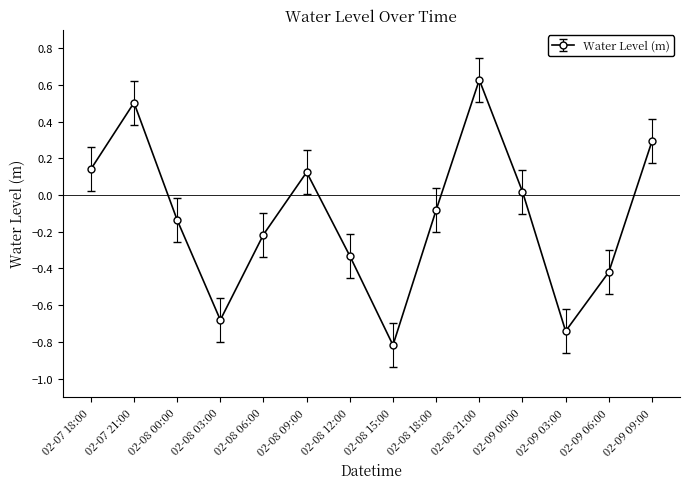

List the labels in order of value, largest first.

02-08 21:00, 02-07 21:00, 02-09 09:00, 02-07 18:00, 02-08 09:00, 02-09 00:00, 02-08 18:00, 02-08 00:00, 02-08 06:00, 02-08 12:00, 02-09 06:00, 02-08 03:00, 02-09 03:00, 02-08 15:00